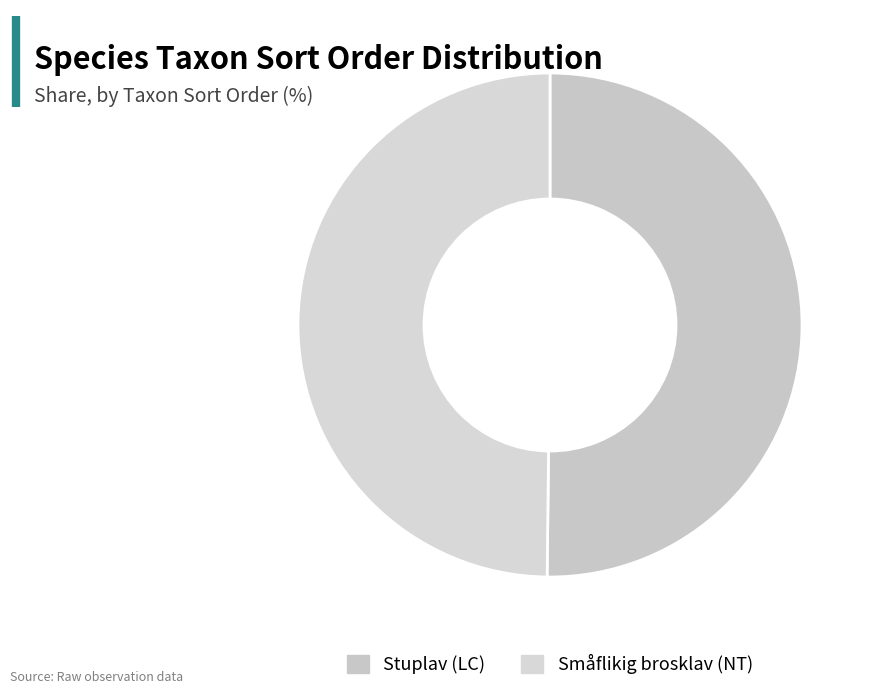

Do Stuplav (LC) and Småflikig brosklav (NT) together represent more than half of the pie?

Yes